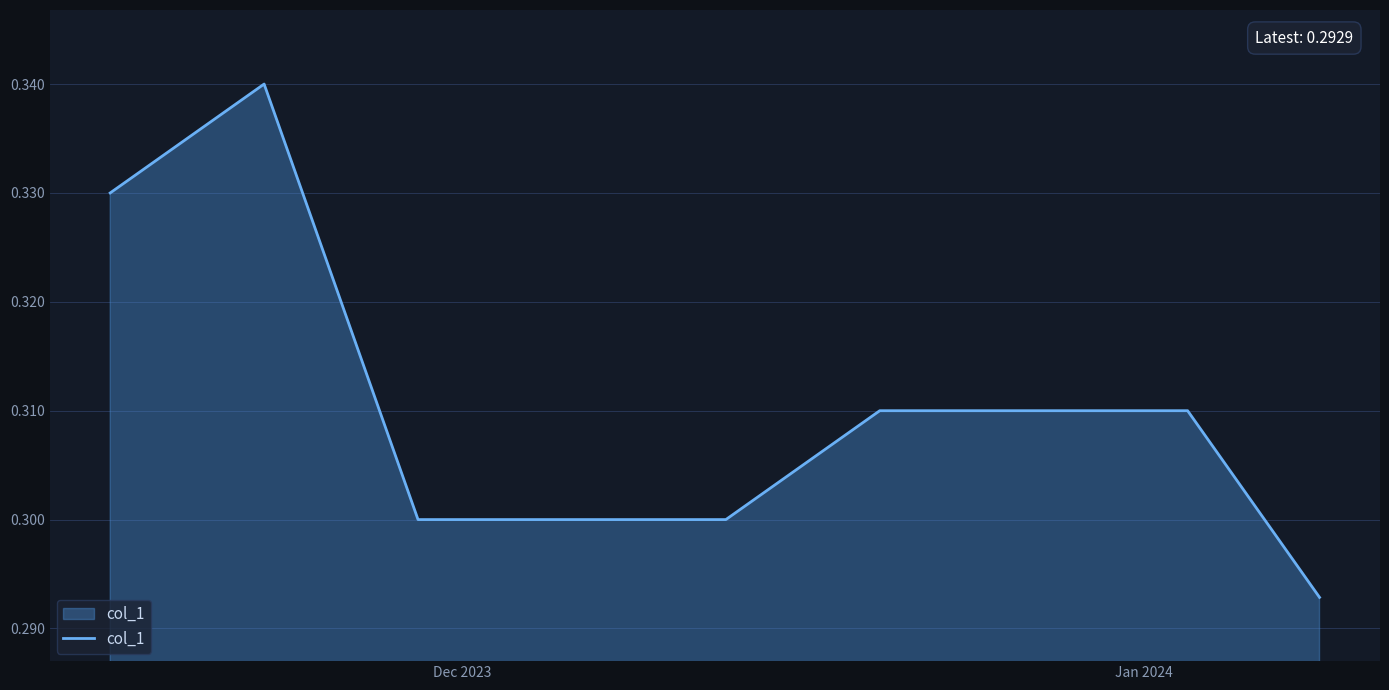

How many series are shown in this chart?

1